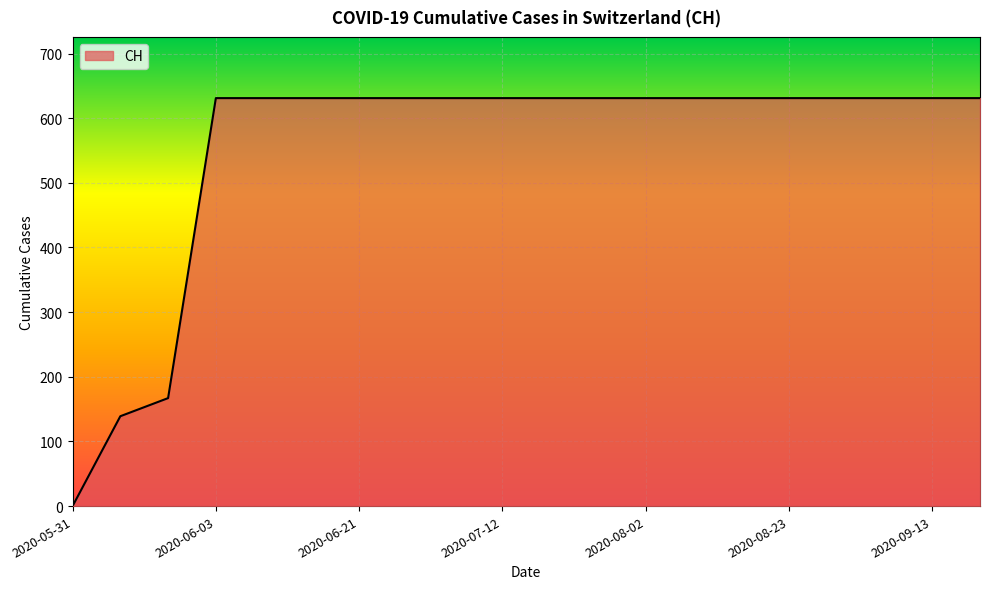

What is the maximum value shown in the chart?

631